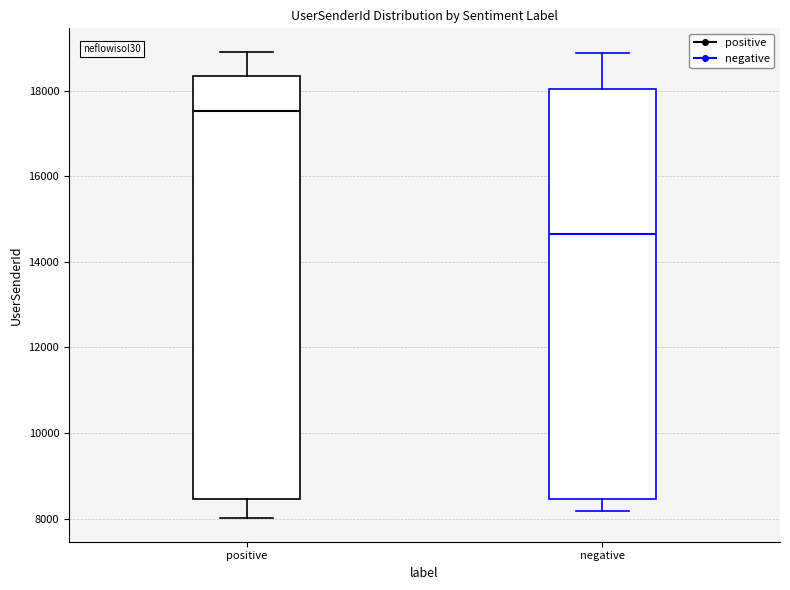

Comparing the boxes themselves (not the whiskers), which one is the tallest?

positive